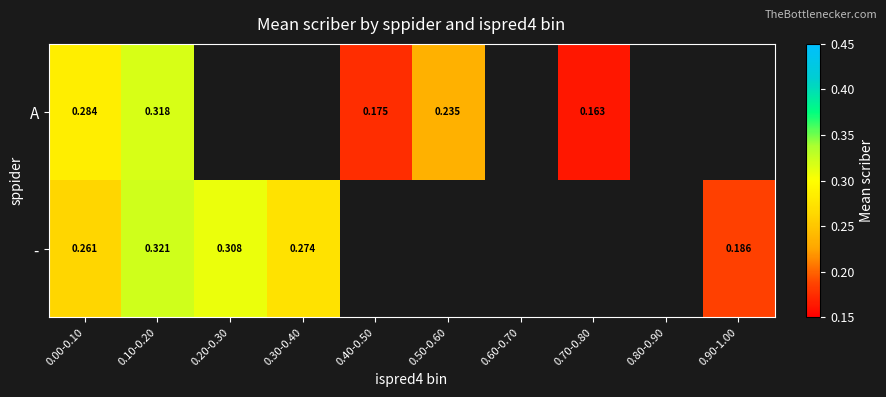

Is the value of - at 0.10-0.20 greater than the value of A at 0.00-0.10?

Yes